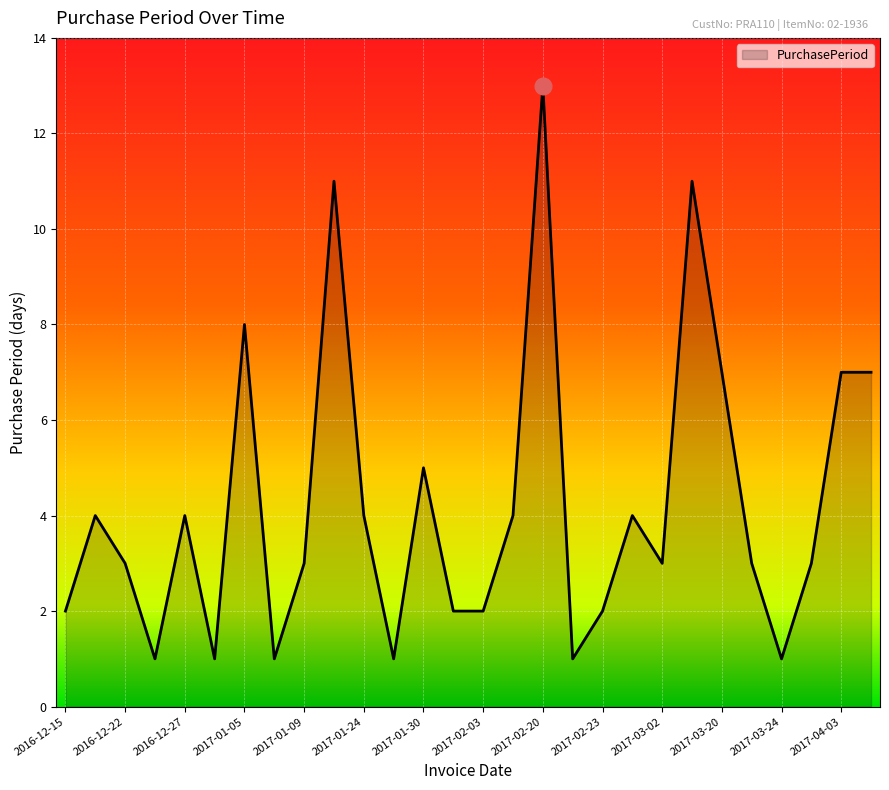

What is the difference between the maximum and minimum values?

12